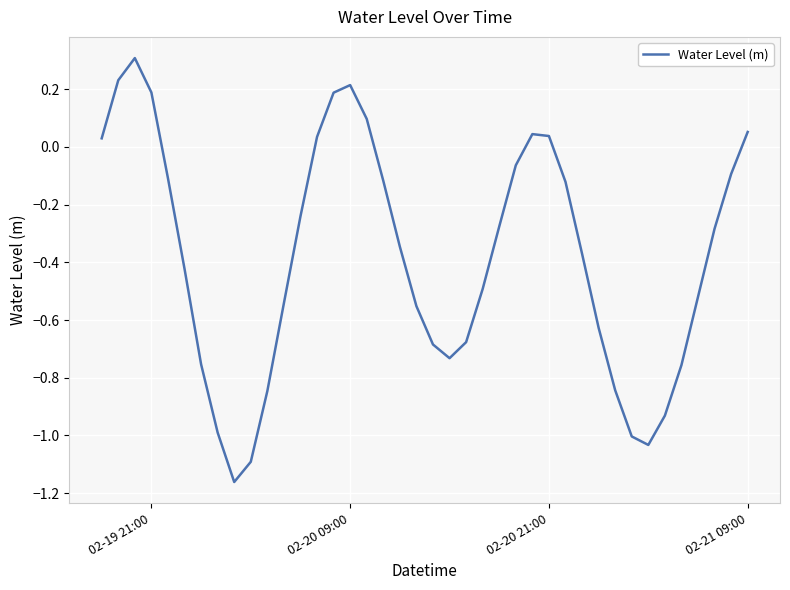

What is the maximum value shown in the chart?

0.3